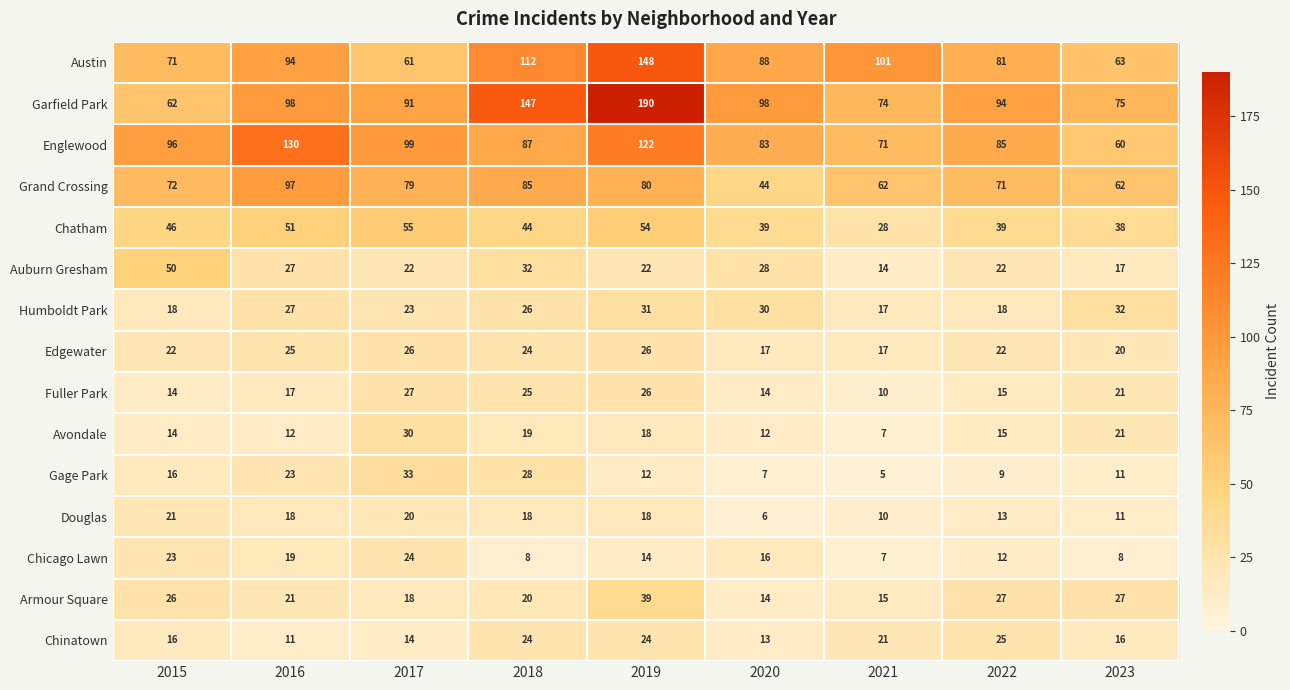

The value of Humboldt Park at 2018 is 26. True or false?

True